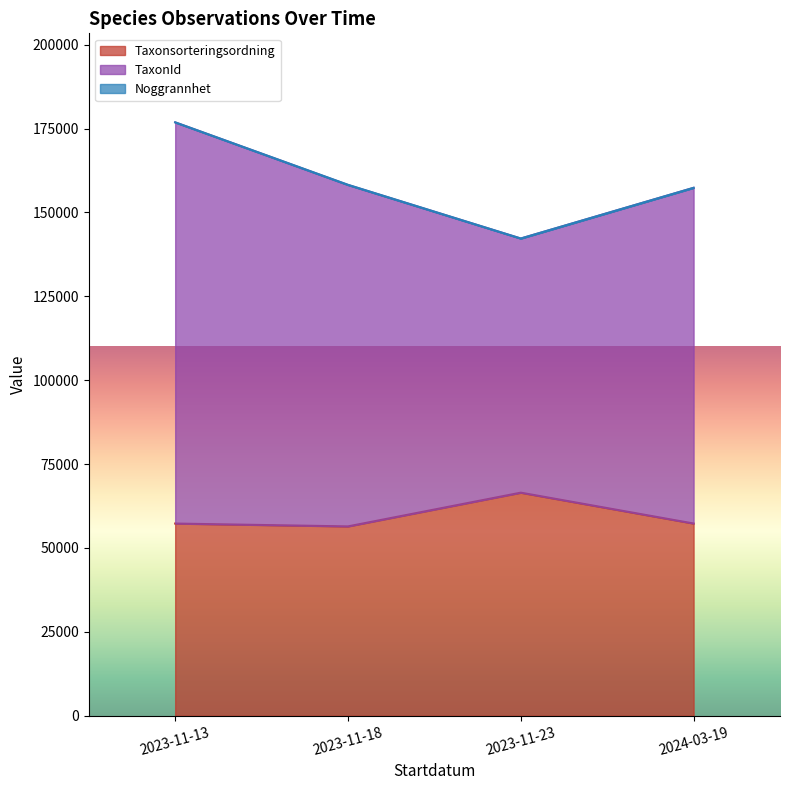

Rank the series at 2023-11-13 from highest to lowest value.

TaxonId, Taxonsorteringsordning, Noggrannhet